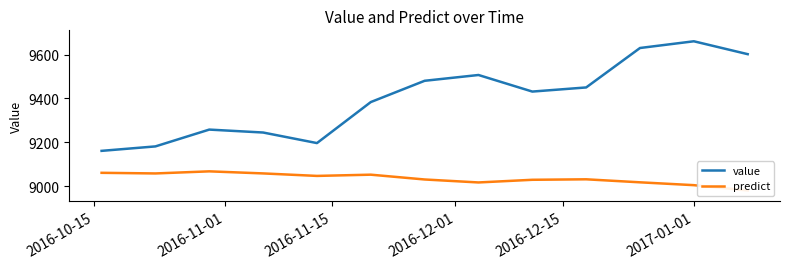

How many data points in value are less than 9431?

6